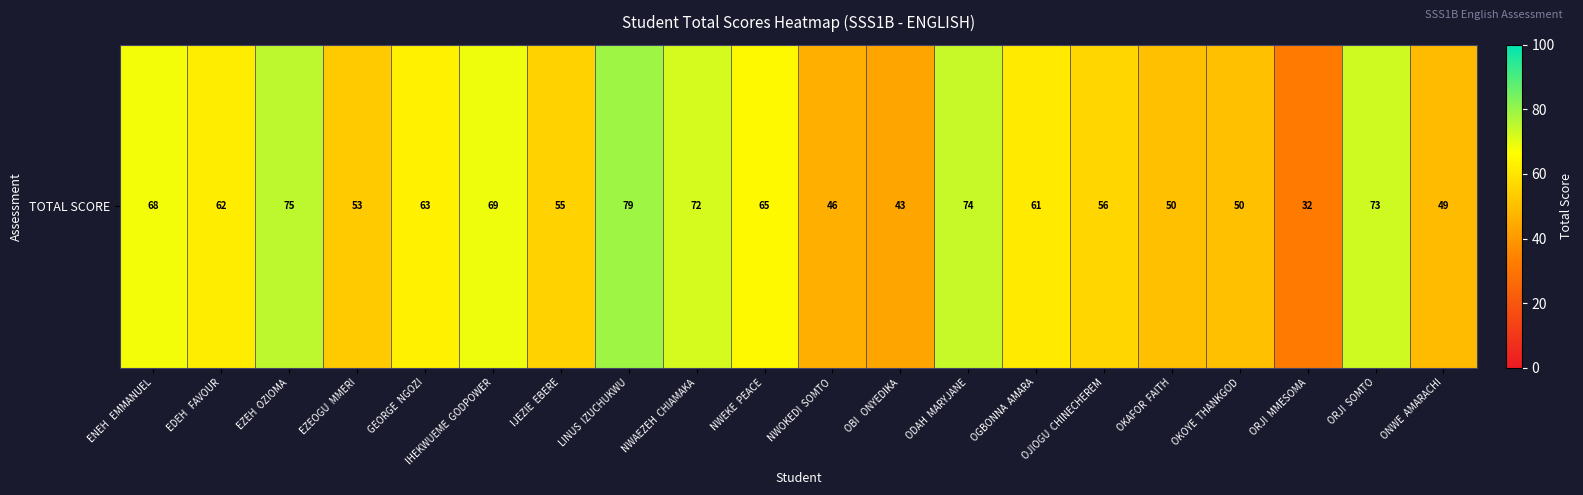

Rank the categories by value from highest to lowest.

LINUS  IZUCHUKWU, EZEH  OZIOMA, ODAH  MARYJANE, ORJI  SOMTO, NWAEZEH  CHIAMAKA, IHEKWUEME  GODPOWER, ENEH   EMMANUEL, NWEKE  PEACE, GEORGE  NGOZI, EDEH   FAVOUR, OGBONNA  AMARA, OJIOGU  CHINECHEREM, IJEZIE  EBERE, EZEOGU  MMERI, OKAFOR  FAITH, OKOYE  THANKGOD, ONWE  AMARACHI, NWOKEDI  SOMTO, OBI   ONYEDIKA, ORJI  MMESOMA